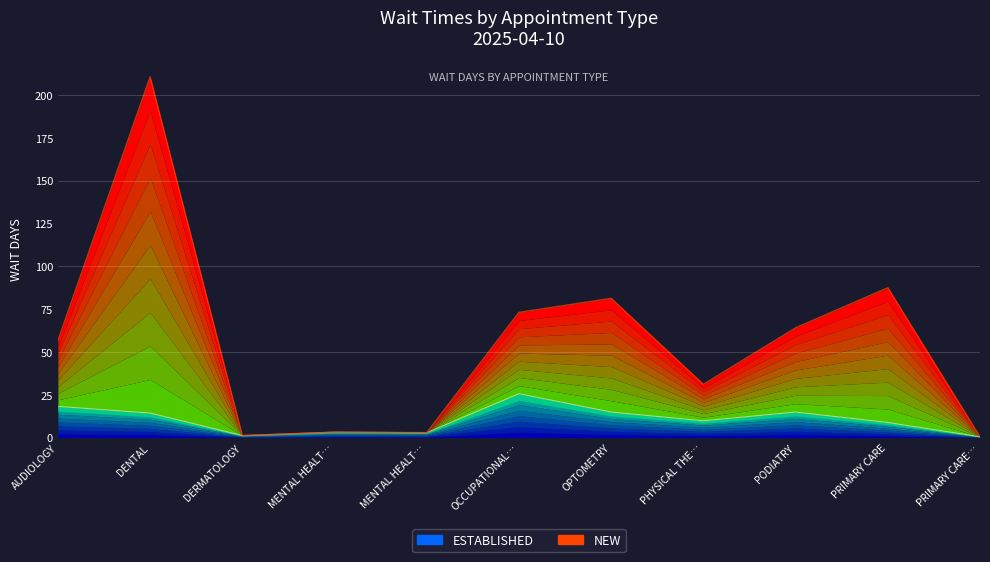

True or false: EstablishedPatients and NewPatients intersect in this chart.

False